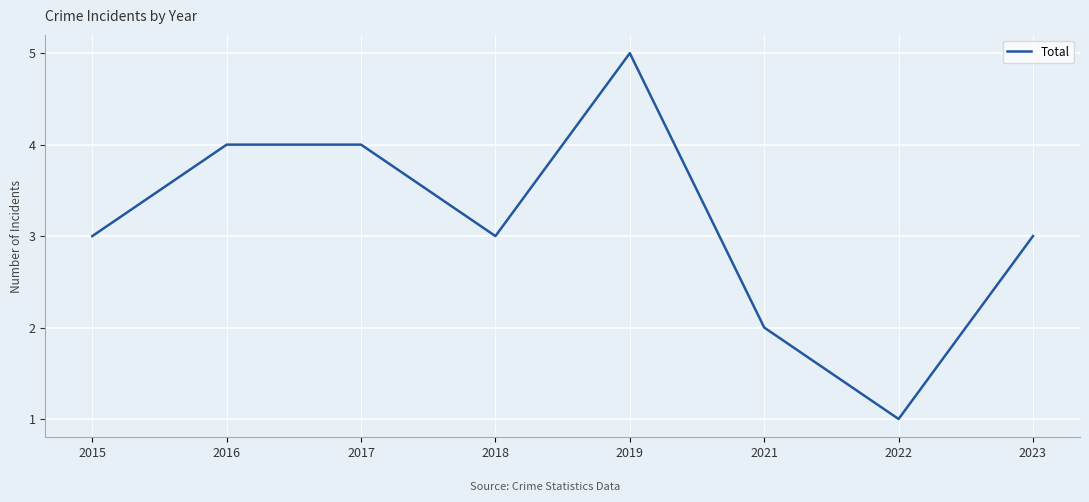

Approximately how many times larger is the value at 2018 compared to 2021?

1.5